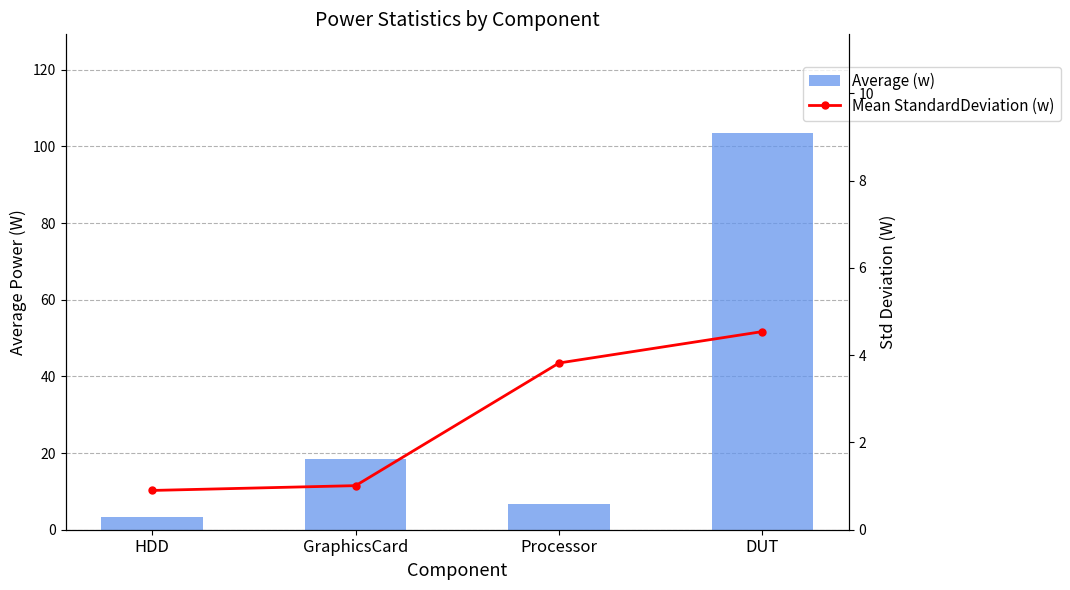

What is the label of the 1st bar from the left?

HDD